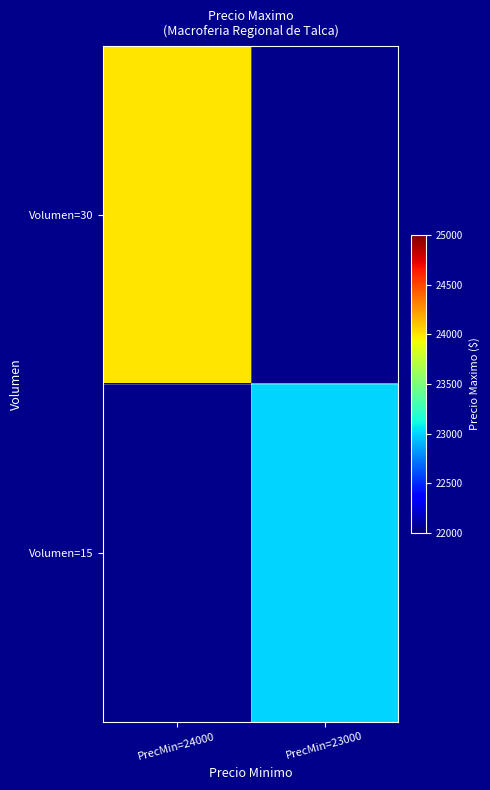

Where is Volumen=30 nearest to the value 24000?

PrecMin=24000